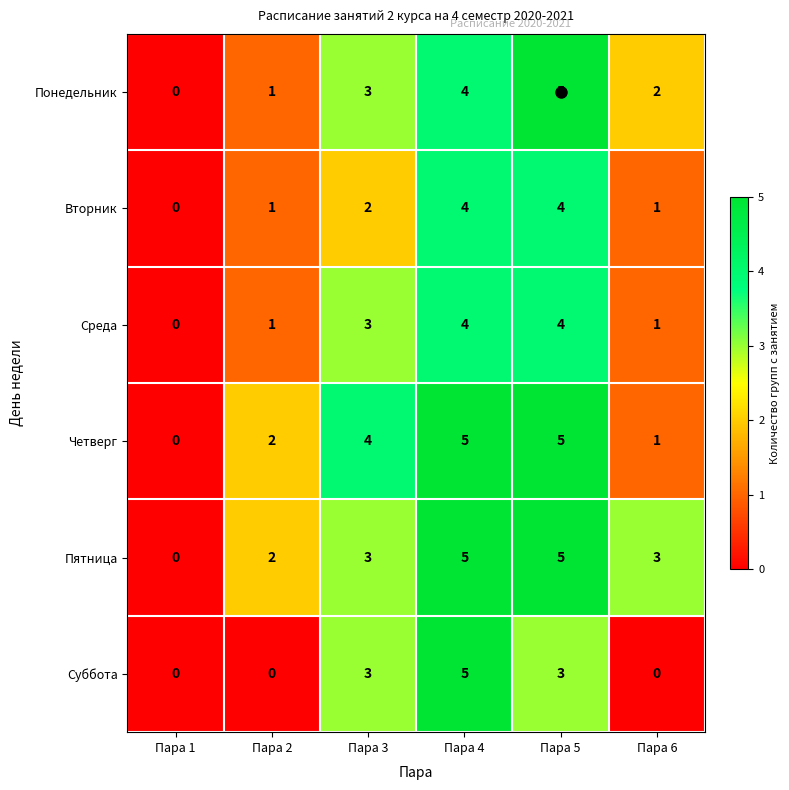

Is it true that Среда equals 1 at Пара 2?

True